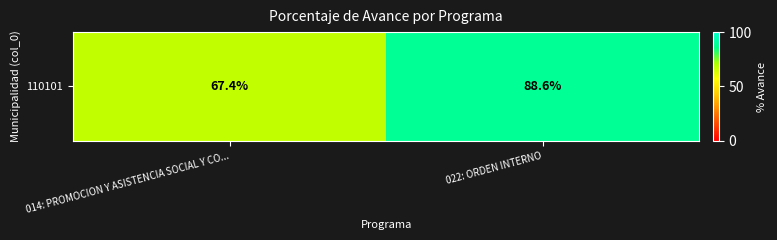

Reading left to right, list all the values displayed in this chart.

014: PROMOCION Y ASISTENCIA SOCIAL Y CO...=67.4	022: ORDEN INTERNO=88.6